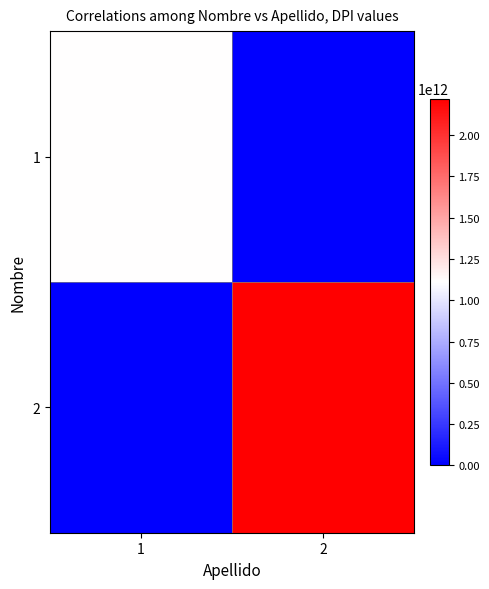

At how many categories does at least one series exceed 700033889141?

2